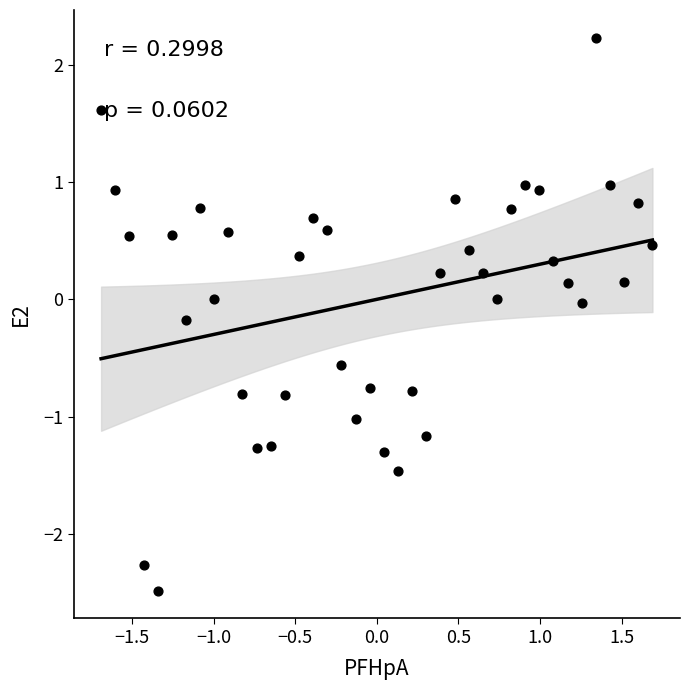

What is the range of X values (max minus min)?

3.4